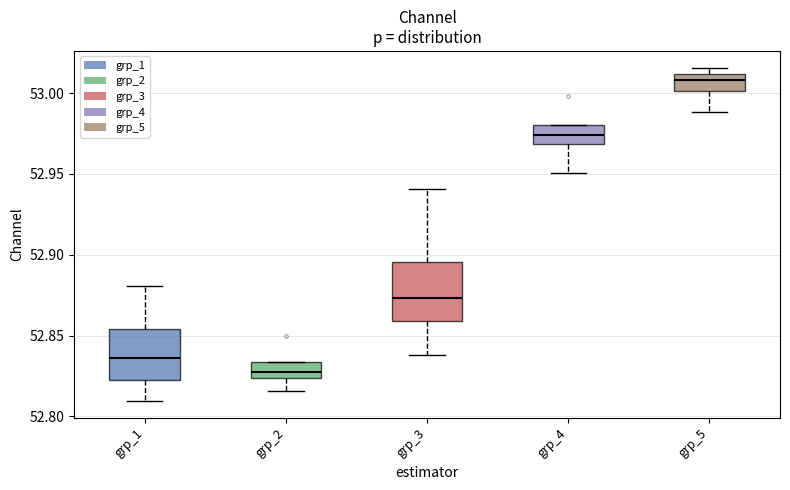

Where is the upper edge of the box for grp_4 on the y-axis? The values are not printed on the chart, so give them approximately, as read against the axis.

52.980